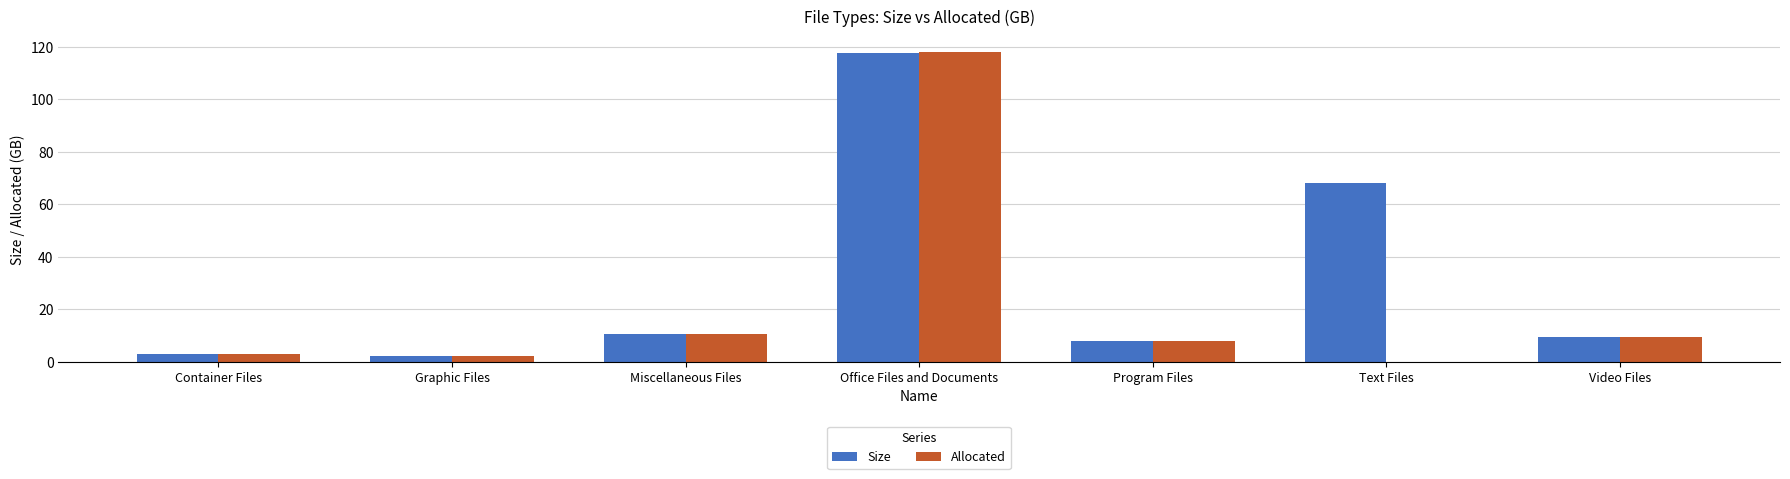

What is the total value across all series at Container Files?

6.0